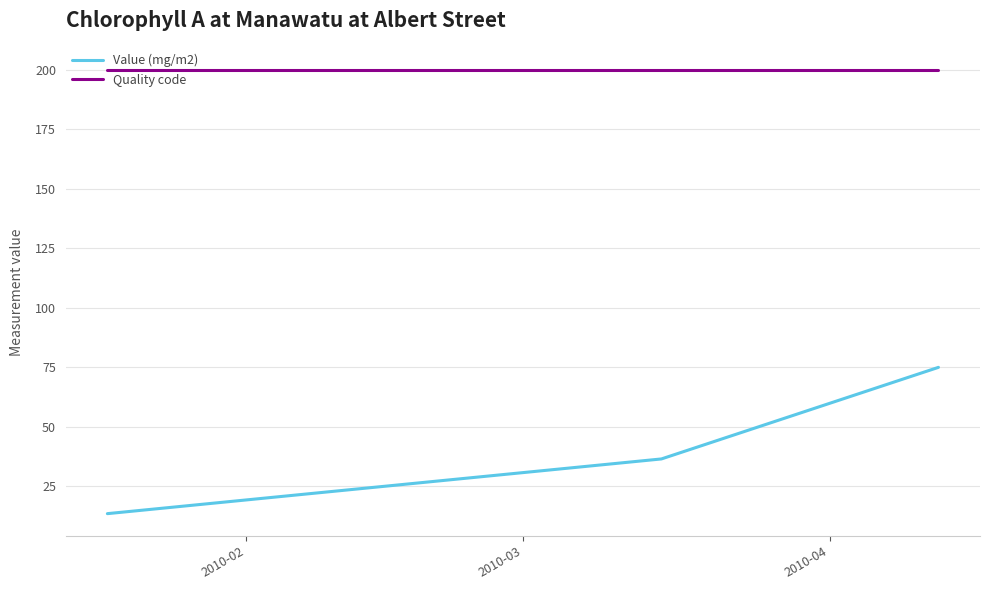

What is the highest value of the Value (mg/m2) series?

75.0